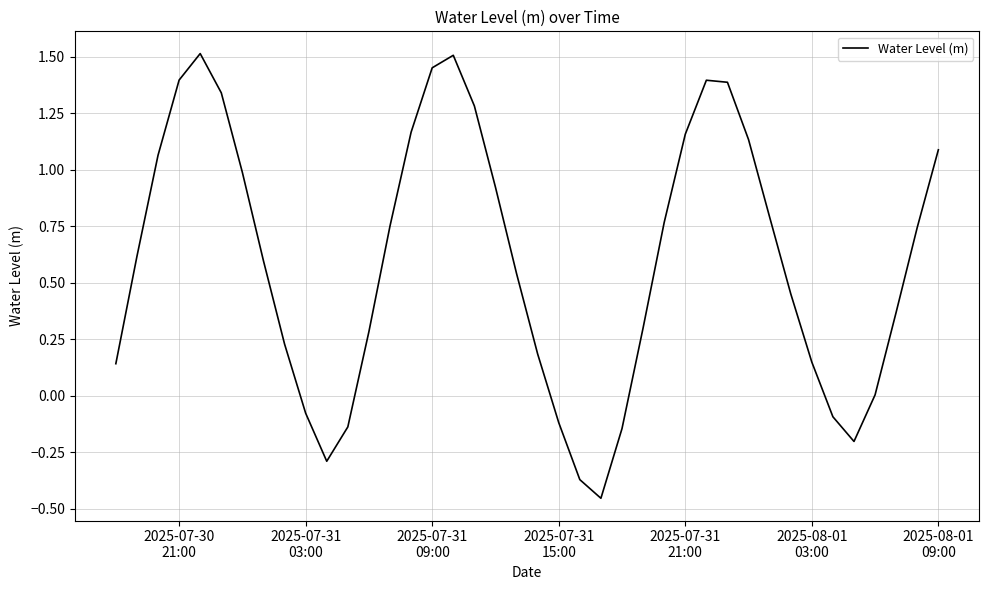

What is the difference between the maximum and minimum values?

2.0